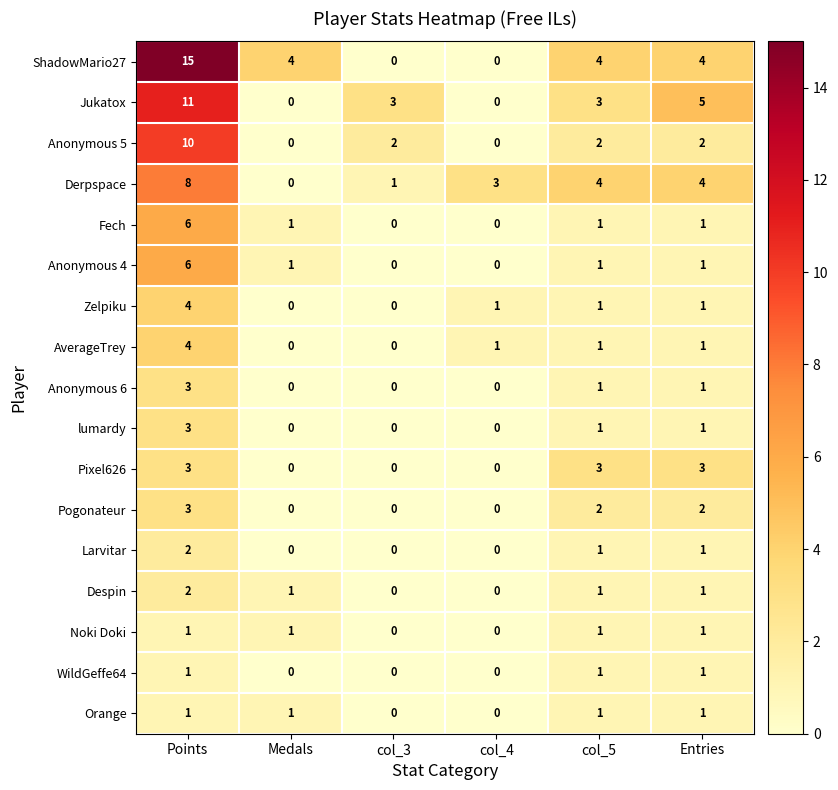

What is the difference between the ShadowMario27 values at Points and col_3?

15